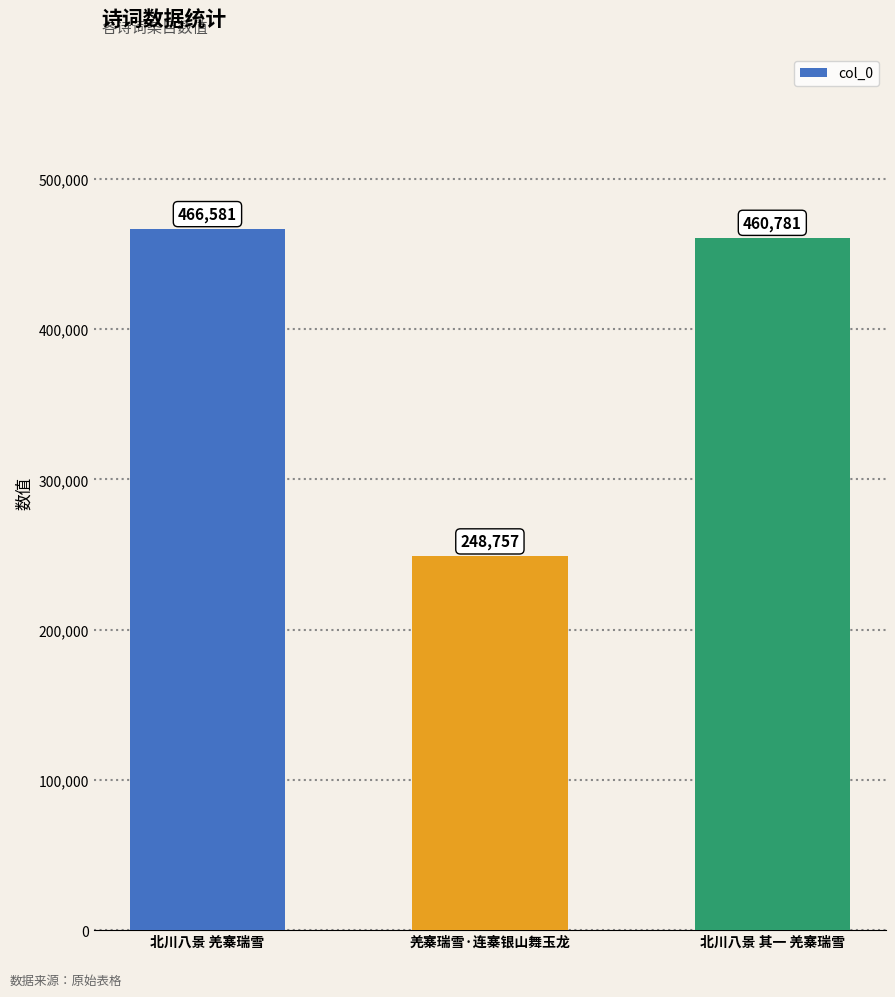

Read the value at 北川八景 其一 羌寨瑞雪, to the nearest 50.

460800